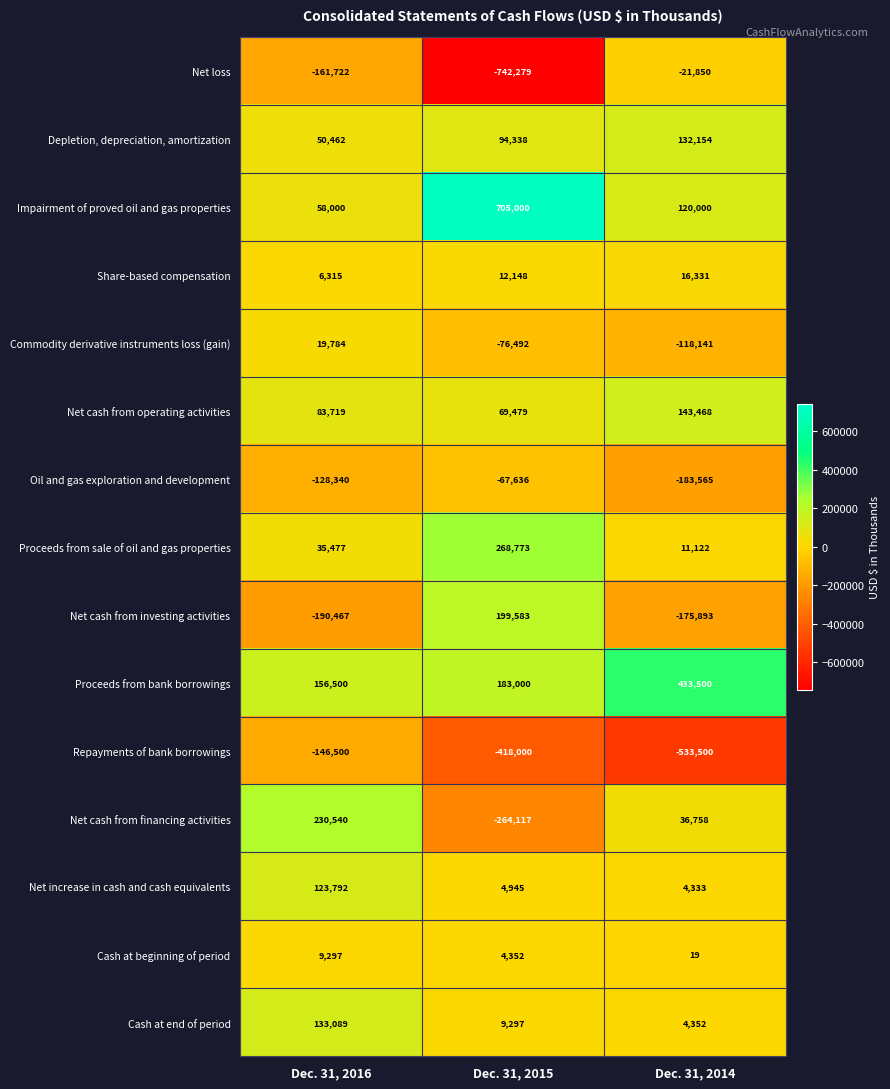

Where does the Net increase in cash and cash equivalents series first go above 4945?

Dec. 31, 2016